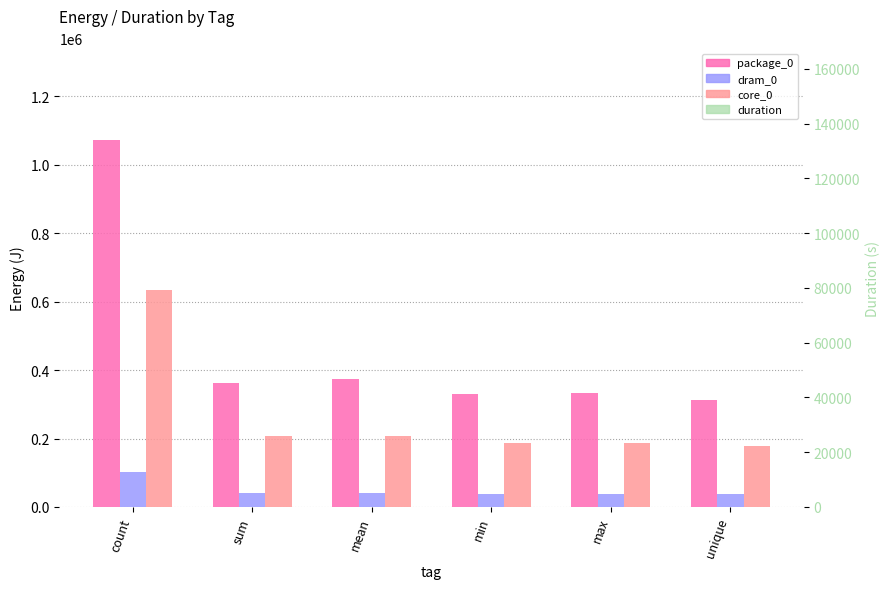

Between max and unique, which series saw the biggest shift?

package_0